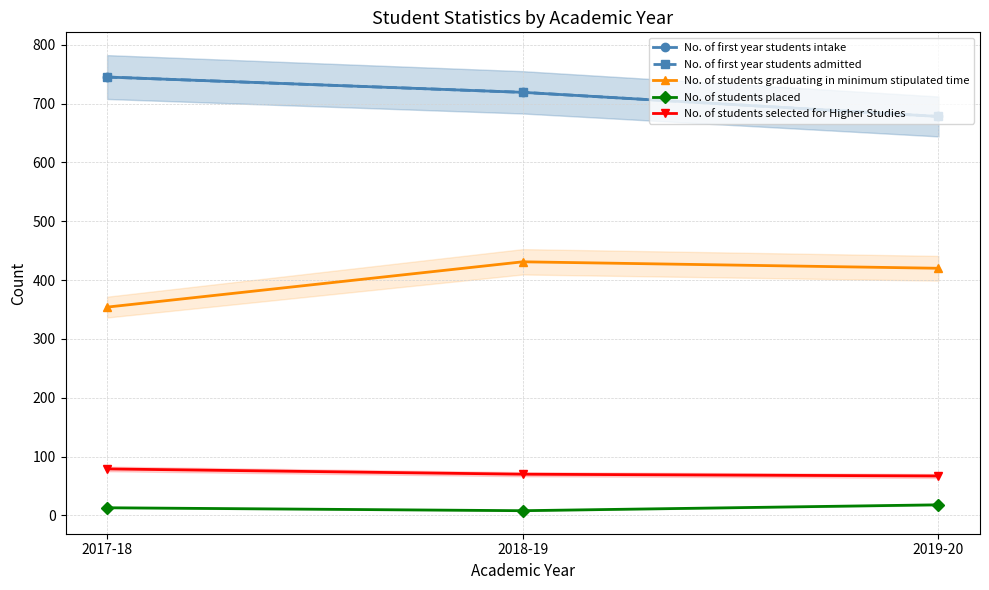

True or false: No. of first year students intake has a value of 1192 at 2018-19.

False